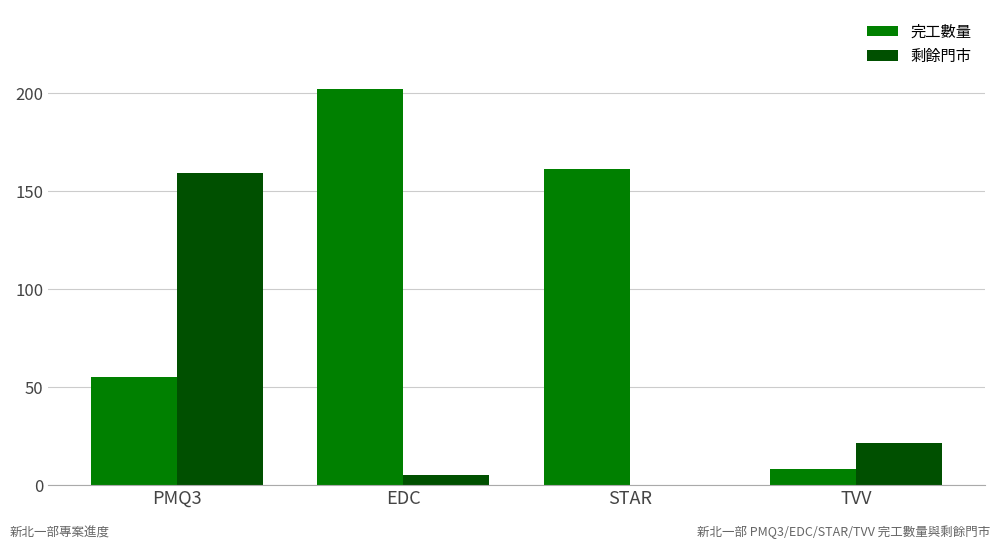

Is the value of 剩餘門市 at STAR greater than the value of 完工數量 at TVV?

No